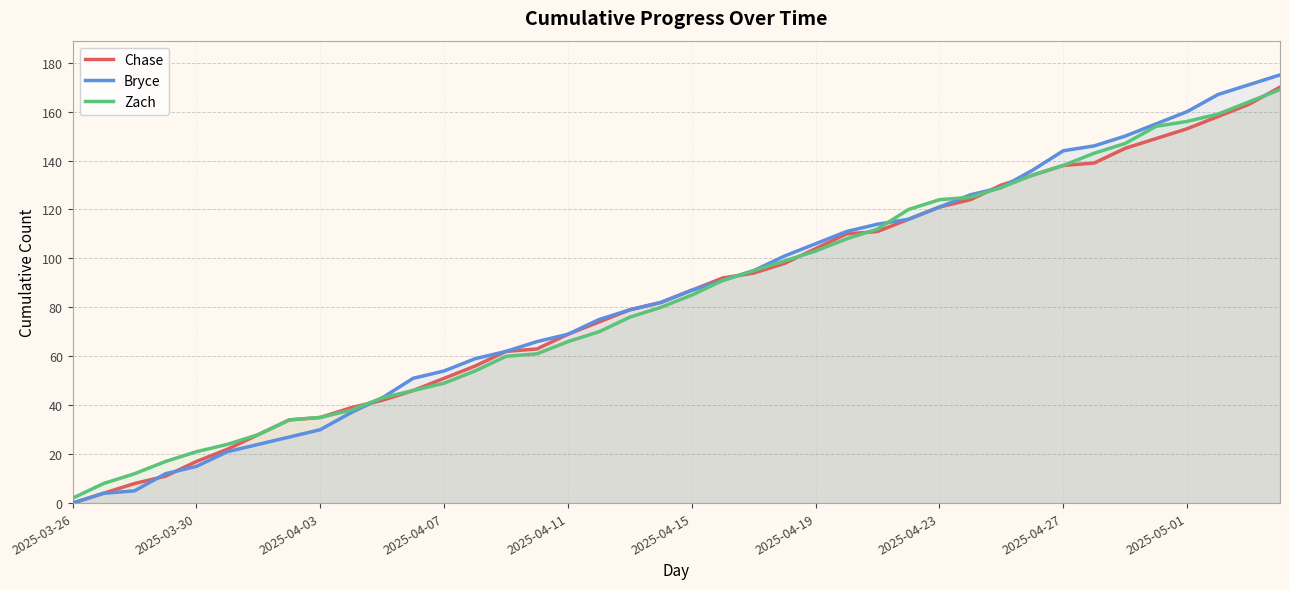

What is the total value across all series at 29?

375